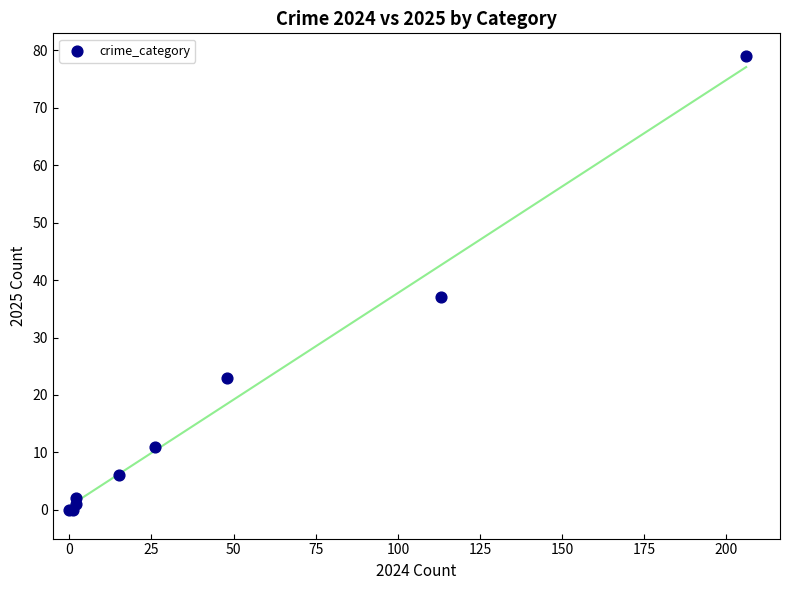

What Y value in the scatter plot is closest to 39?

37